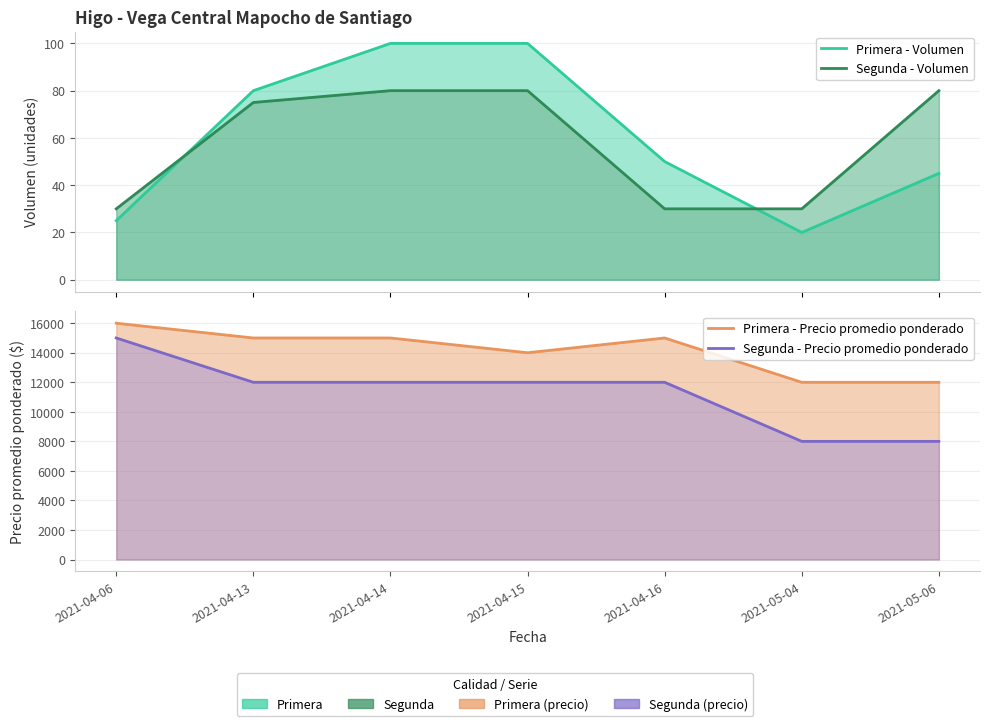

What is the sum of the Primera - Precio promedio ponderado values at 2021-05-04 and 2021-04-16?

27000